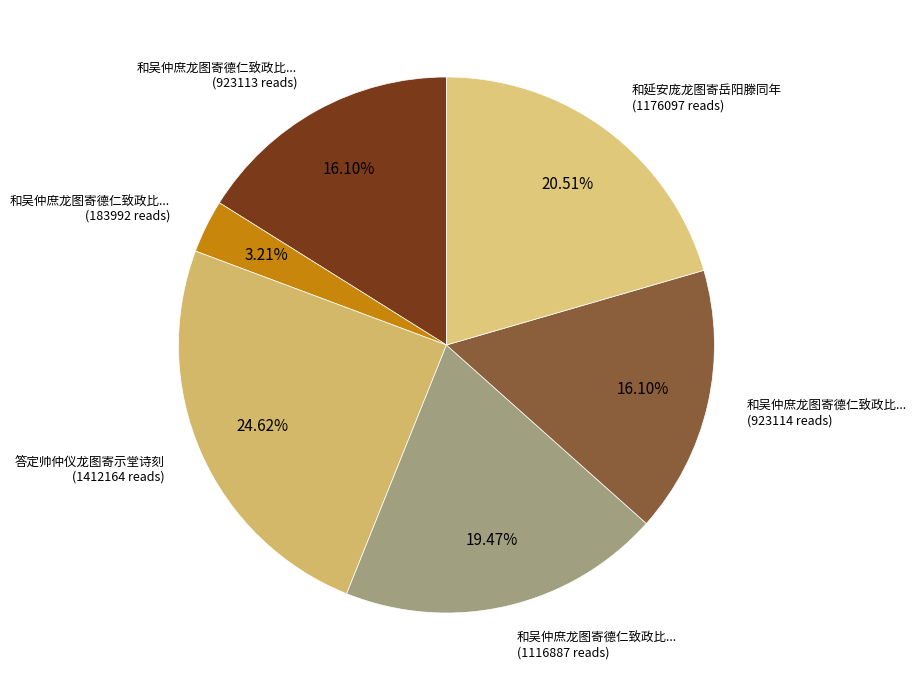

Count the number of slices in the pie.

6